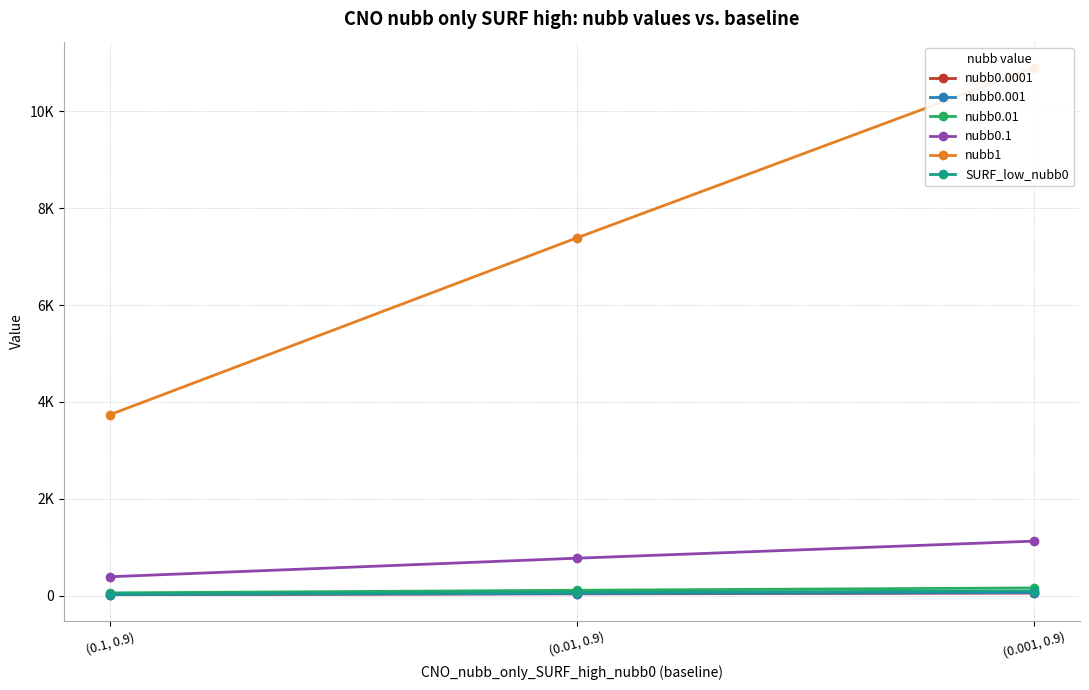

What is the spread (max minus min) of values at (0.1, 0.9)?

3718.8